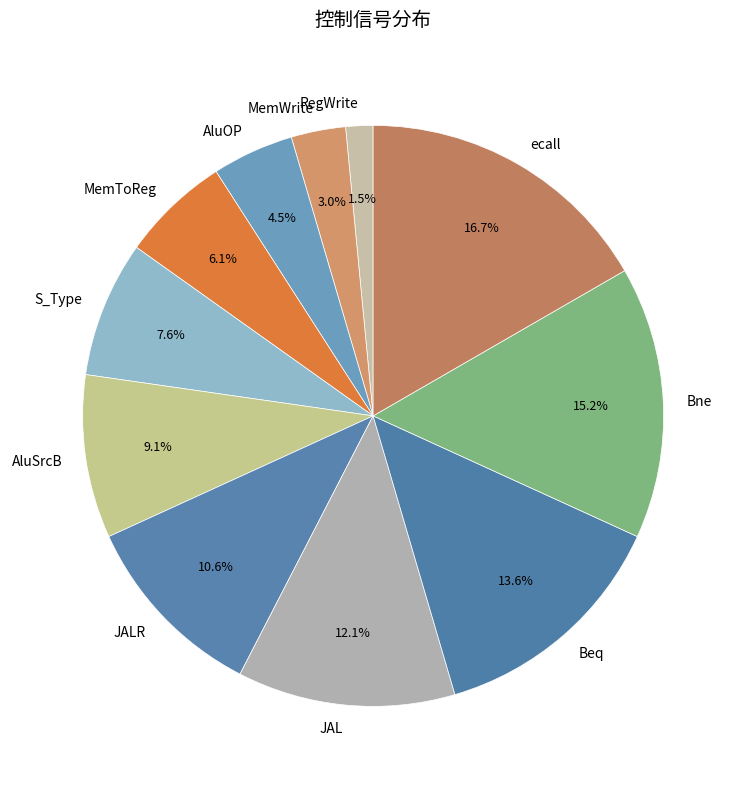

Is it true that AluSrcB is 9% of the pie?

True